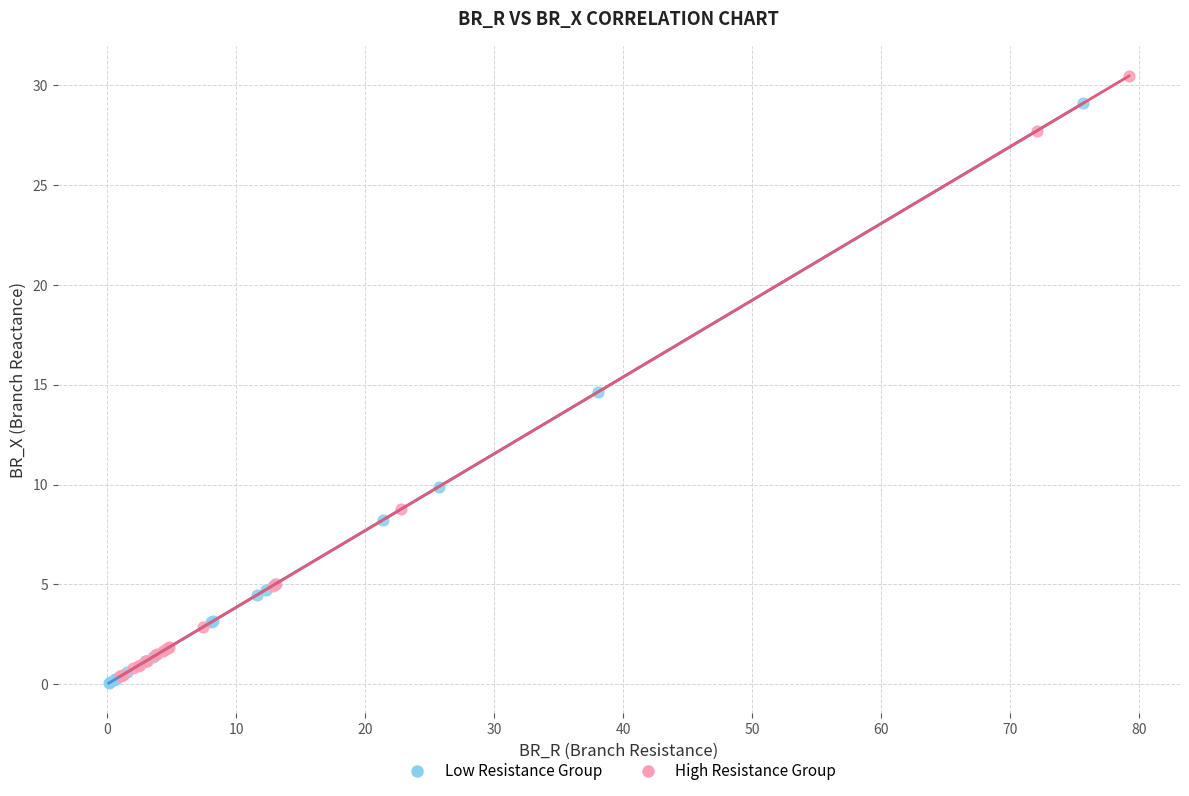

Which series reaches the minimum Y coordinate?

Low Resistance Group